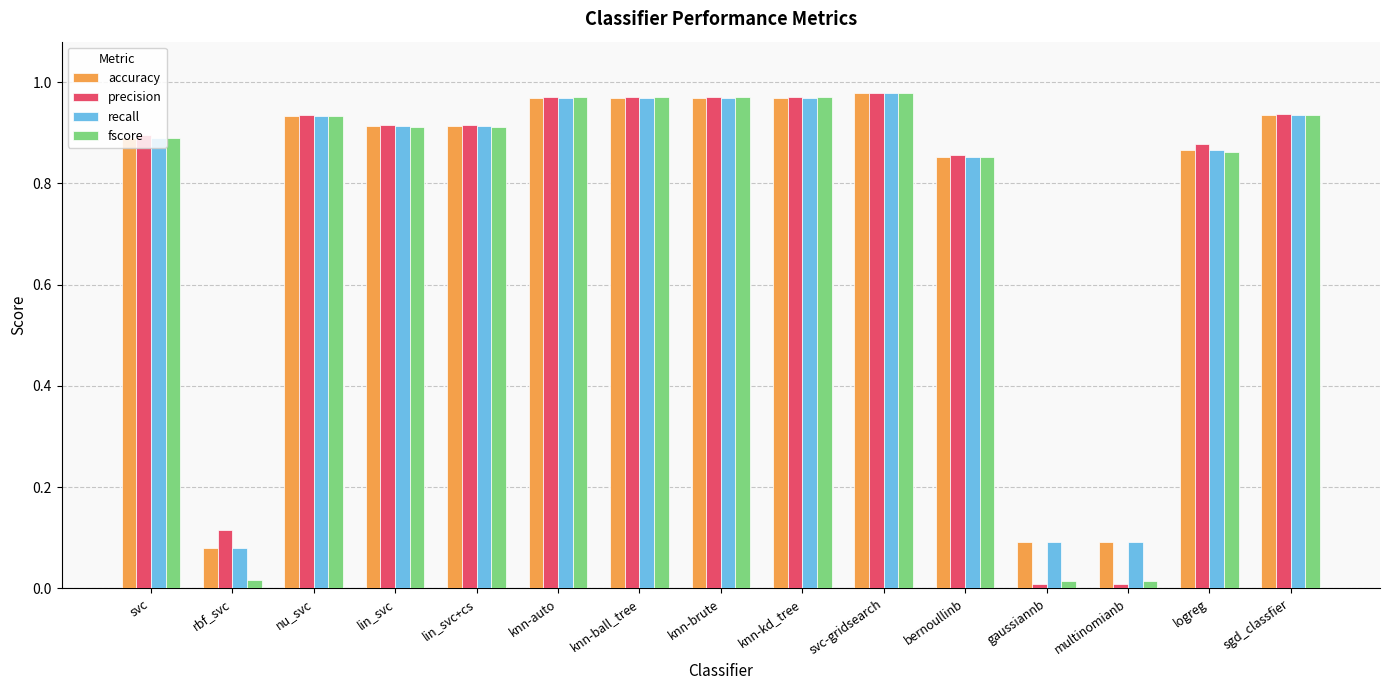

Is it true that precision equals 0.4 at knn-brute?

False